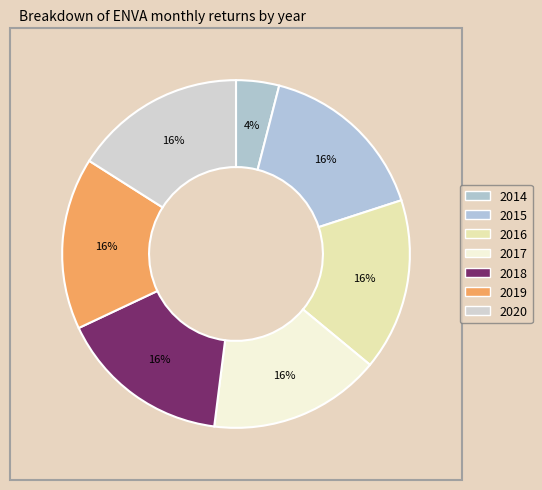

Which slice is the largest?

2015